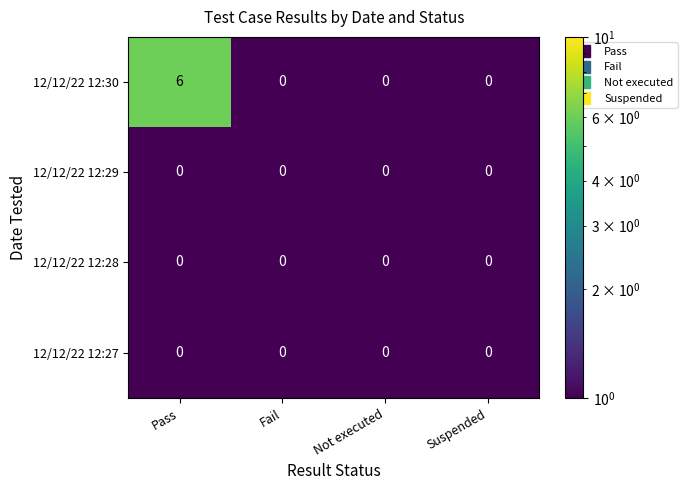

Which series has the widest spread of values?

12/12/22 12:30